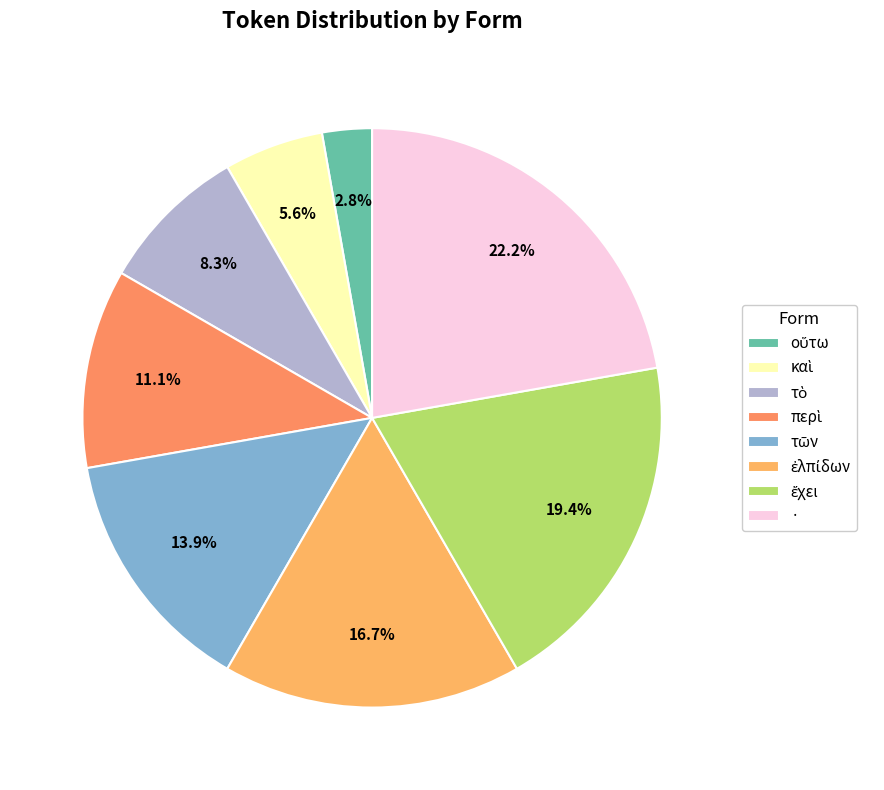

What is the largest slice in the pie chart?

·